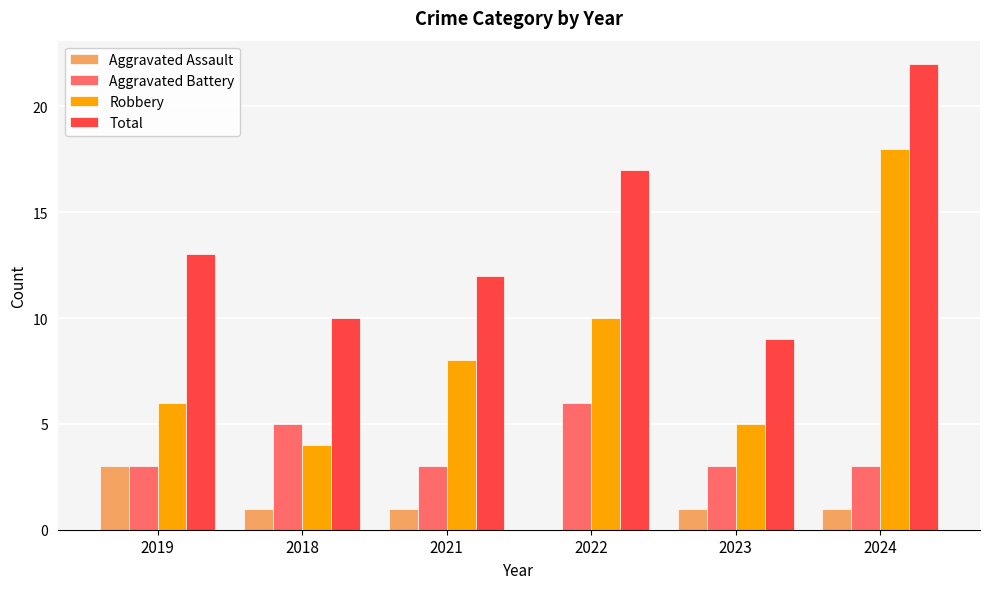

Which series has the largest total across all categories?

Total